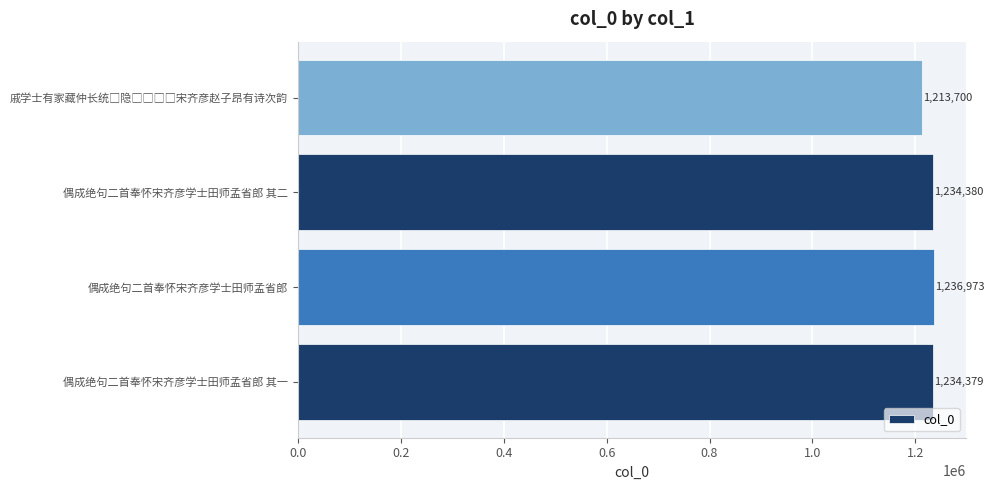

Are the bars grouped side by side (vs. stacked)?

No